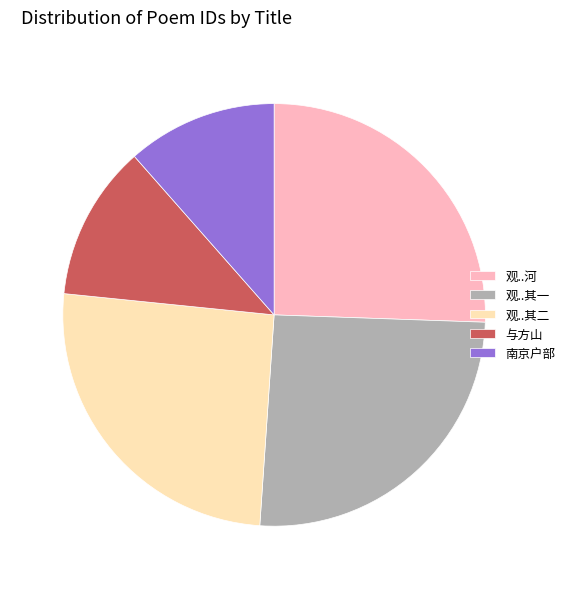

Approximately how many times larger is the value at 观..其一 compared to 与方山?

2.1